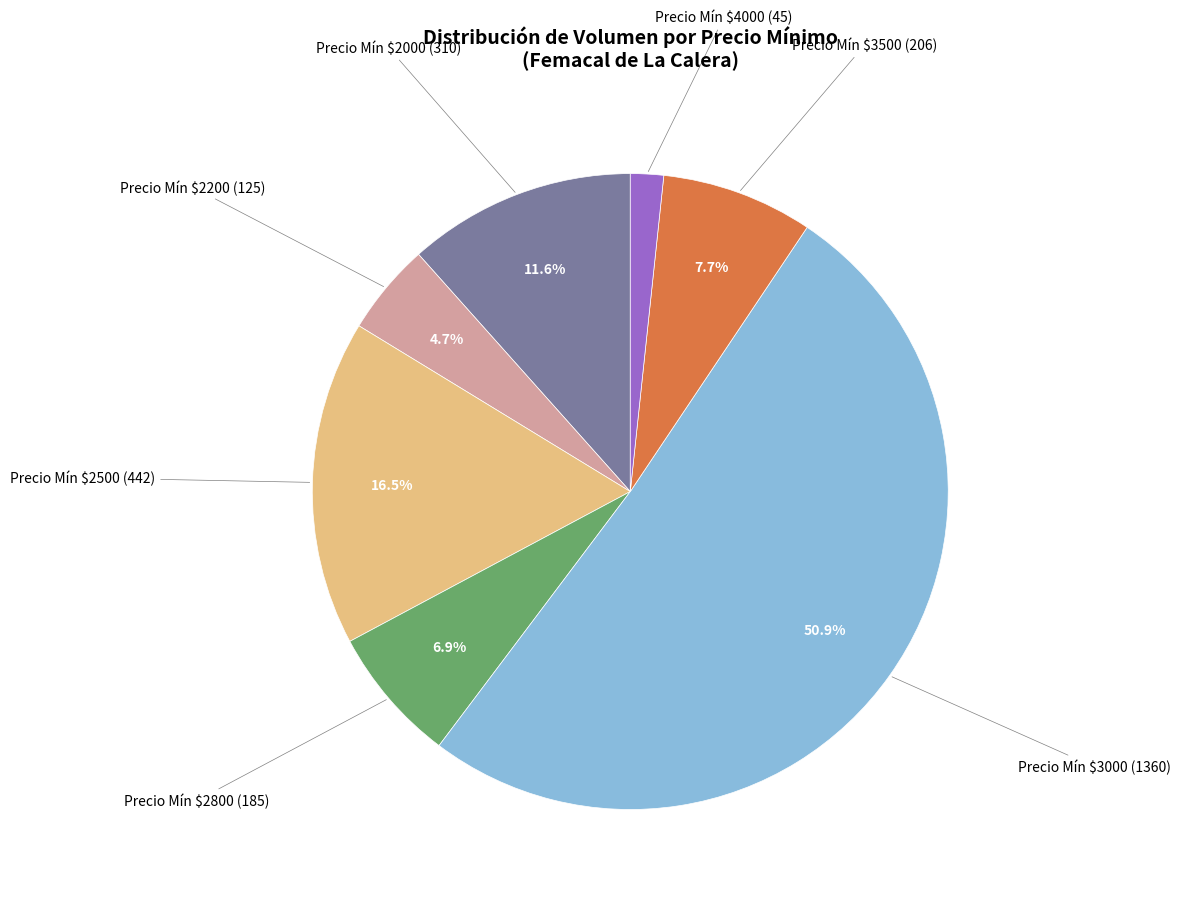

Is there a majority slice in this chart?

Yes